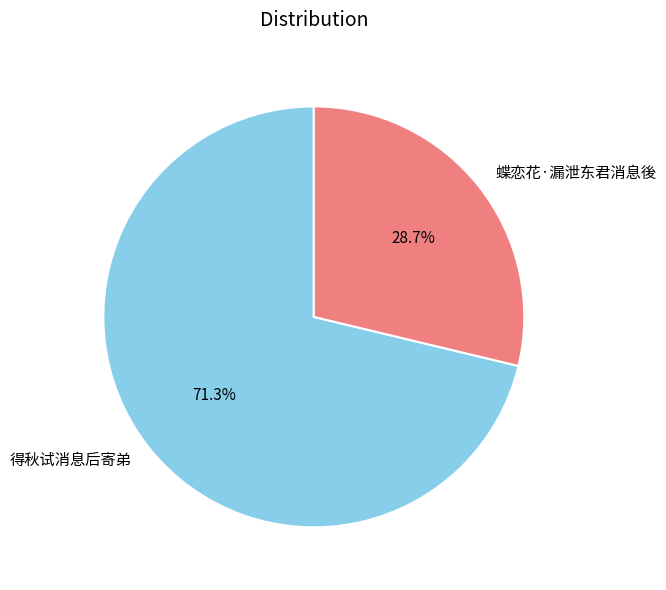

To the nearest percent, what is the difference between the 蝶恋花·漏泄东君消息後 and 得秋试消息后寄弟 slice percentages?

43%